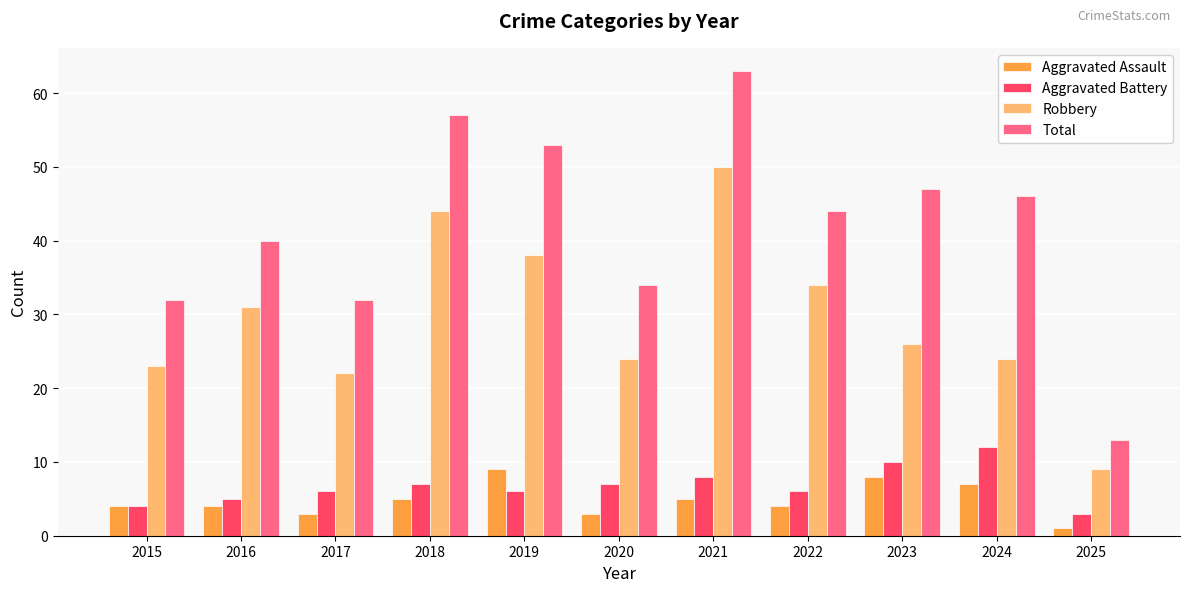

How many Aggravated Assault values are between 3 and 7?

8